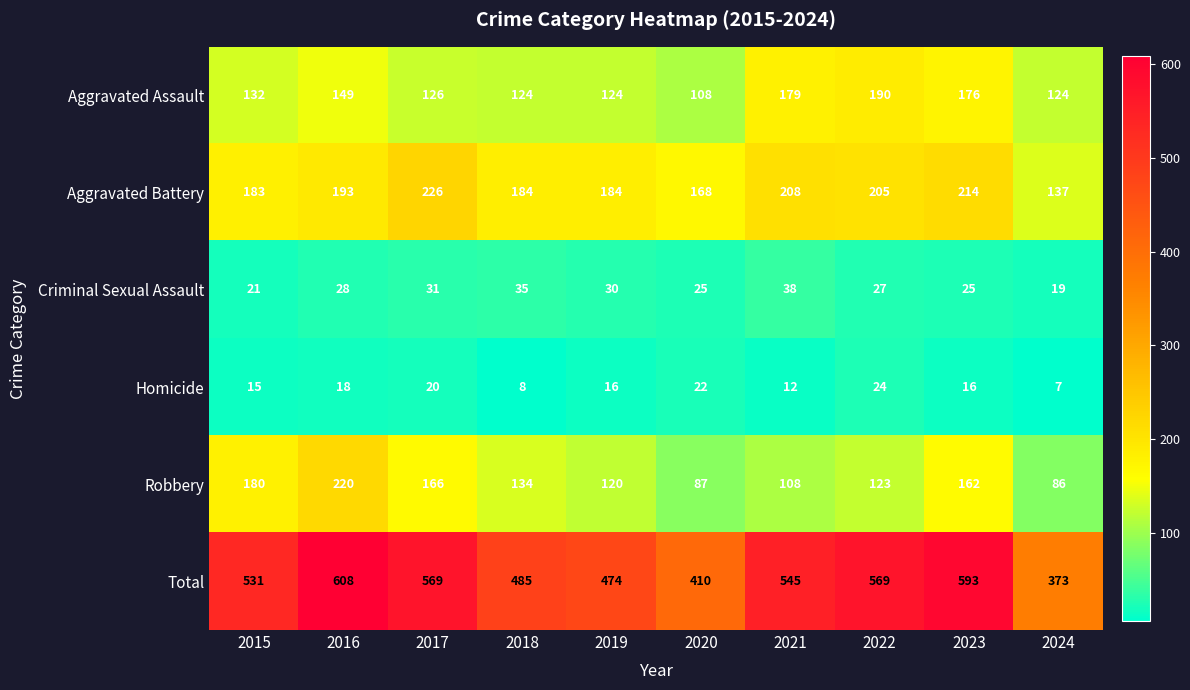

List the series in order of their peak value, highest first.

Total, Aggravated Battery, Robbery, Aggravated Assault, Criminal Sexual Assault, Homicide